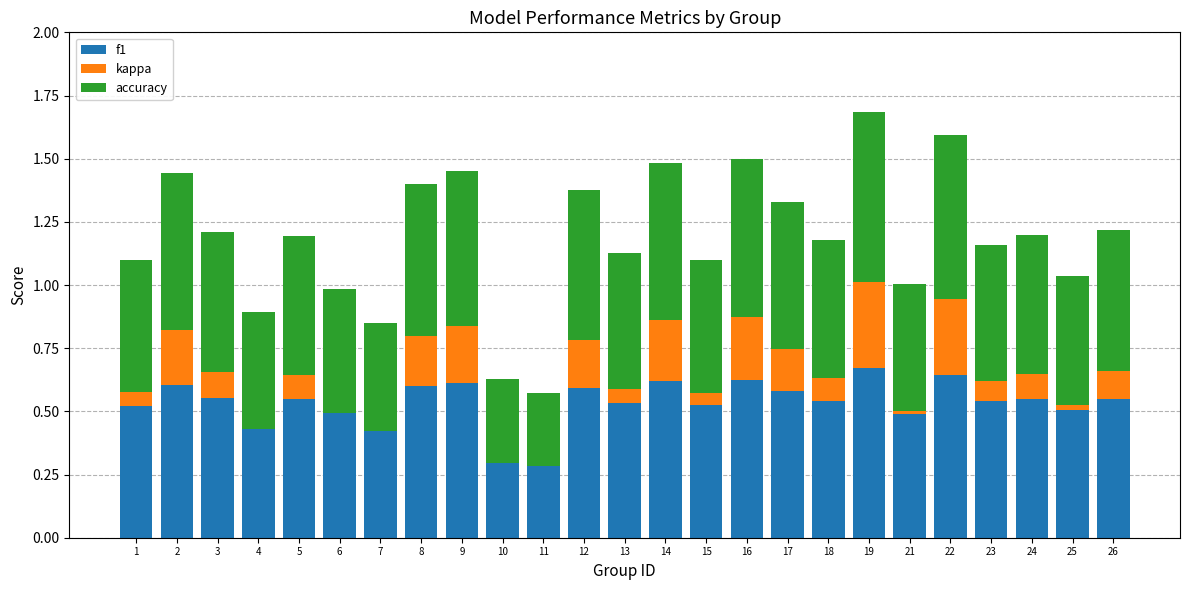

What is the sum of the f1 values at 24 and 8?

1.1